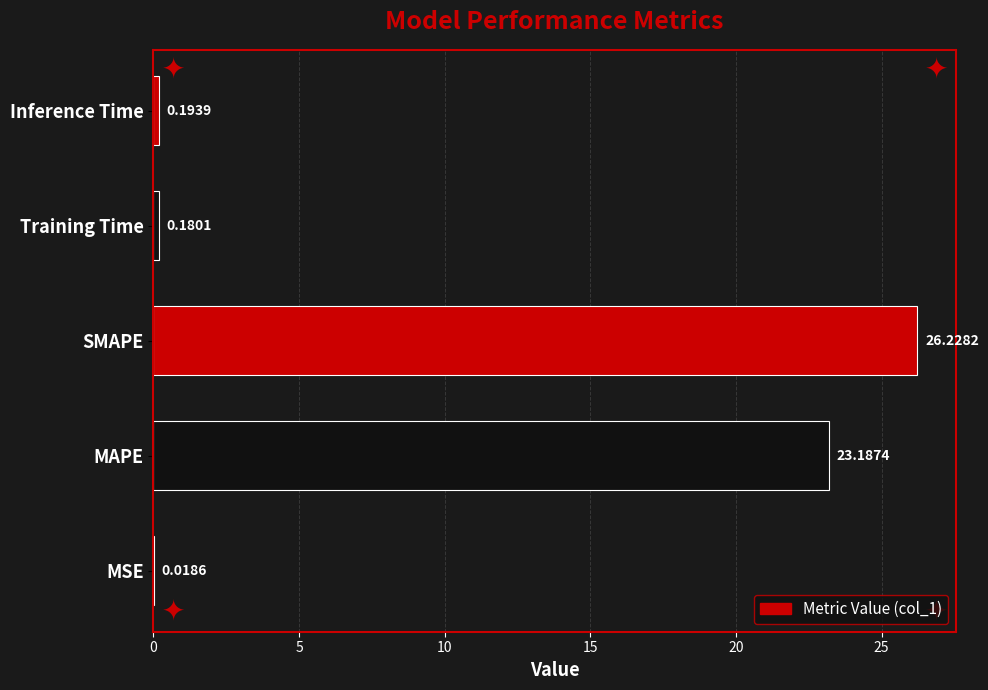

What is the average value?

10.0